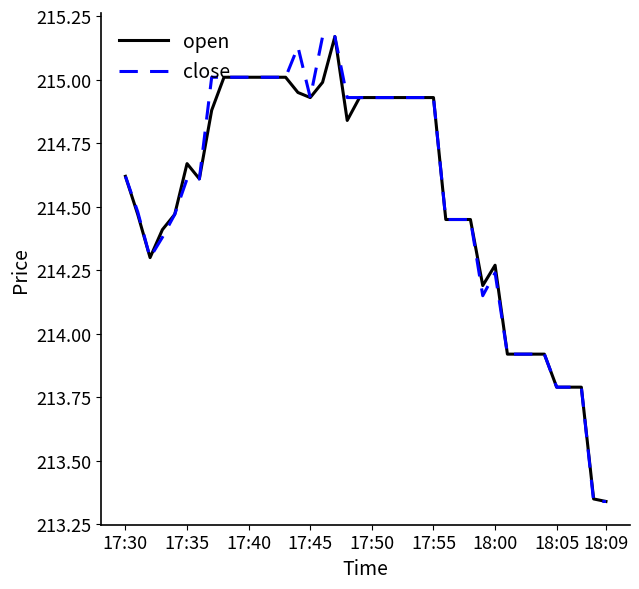

Does the chart have visible grid lines?

No